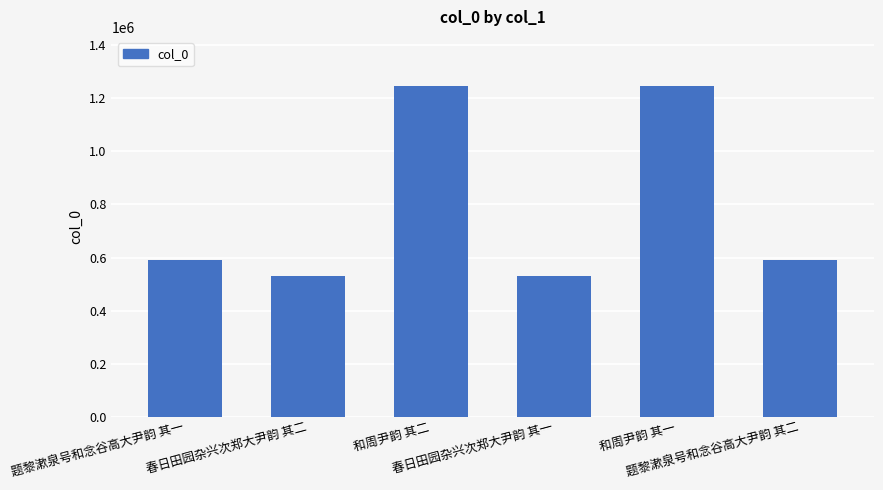

How many categories are shown in the chart?

6